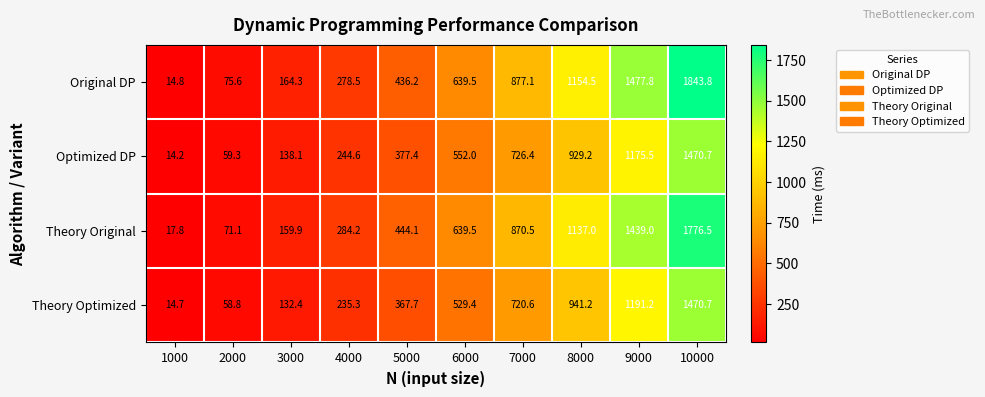

Read the Theory Original value at 10000.

1776.5